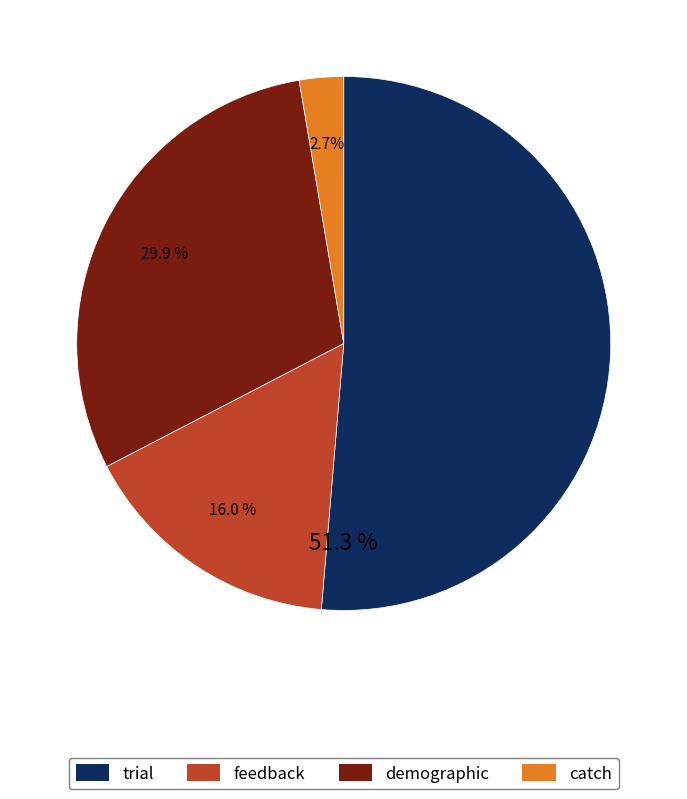

Which category accounts for the majority?

trial